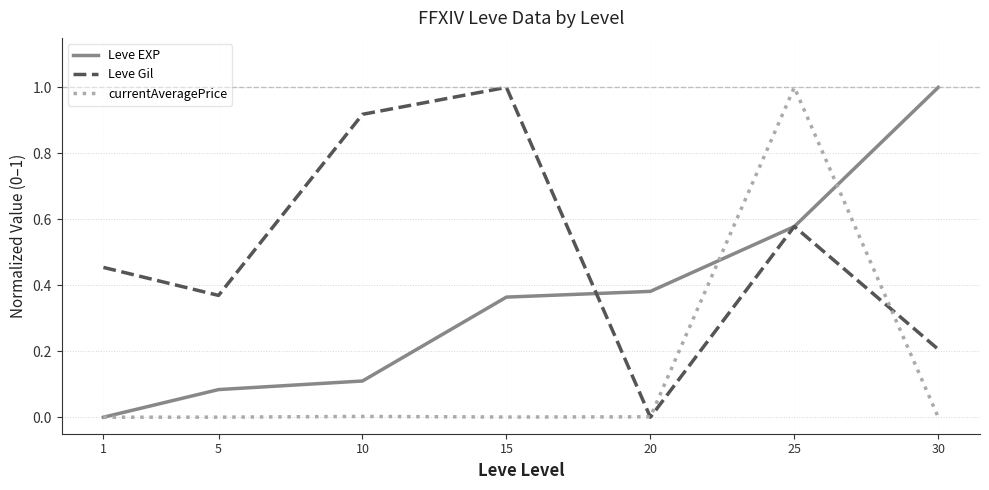

List the series in order of their overall mean, highest first.

Leve Gil, Leve EXP, currentAveragePrice